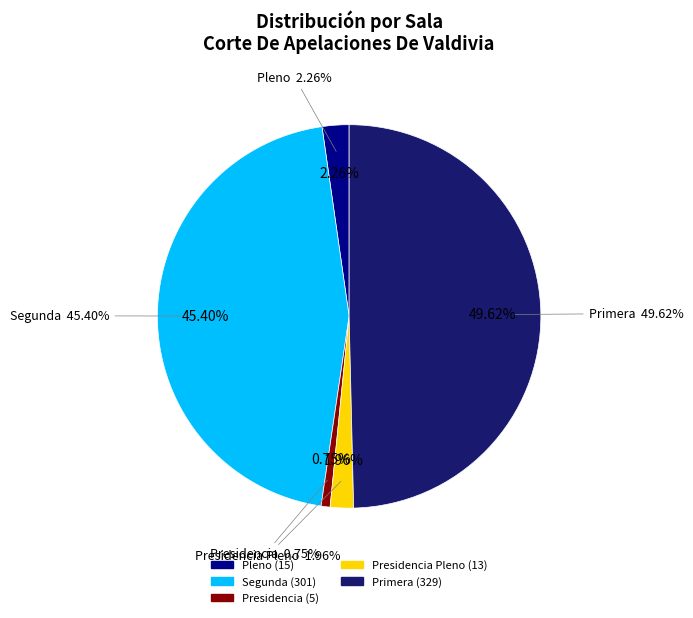

To the nearest percent, what portion does Pleno represent?

2%